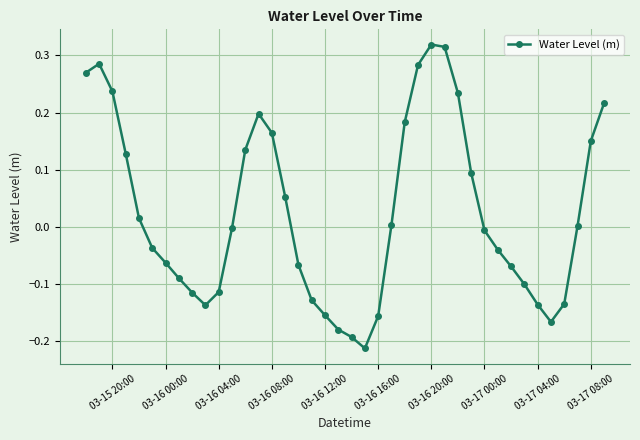

What is the difference between the maximum and minimum values?

0.5